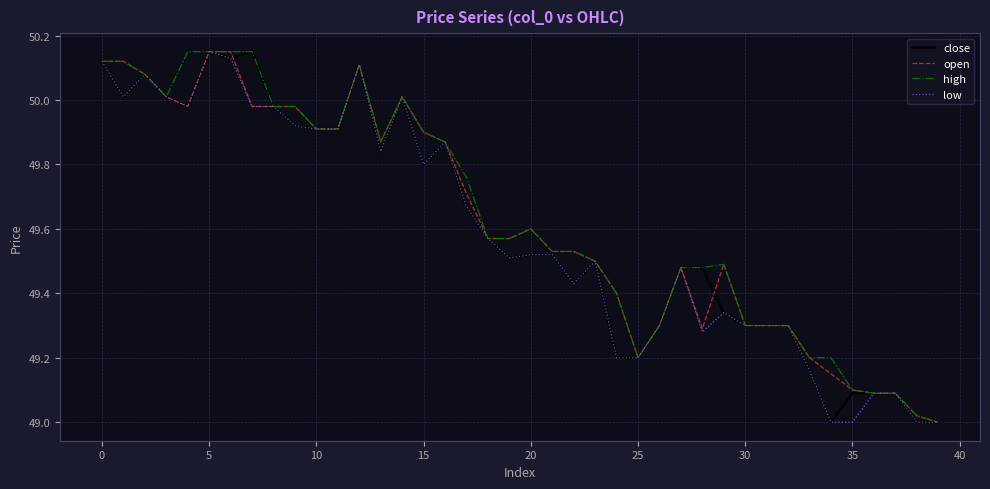

Is this an area chart (filled region under the line)?

No